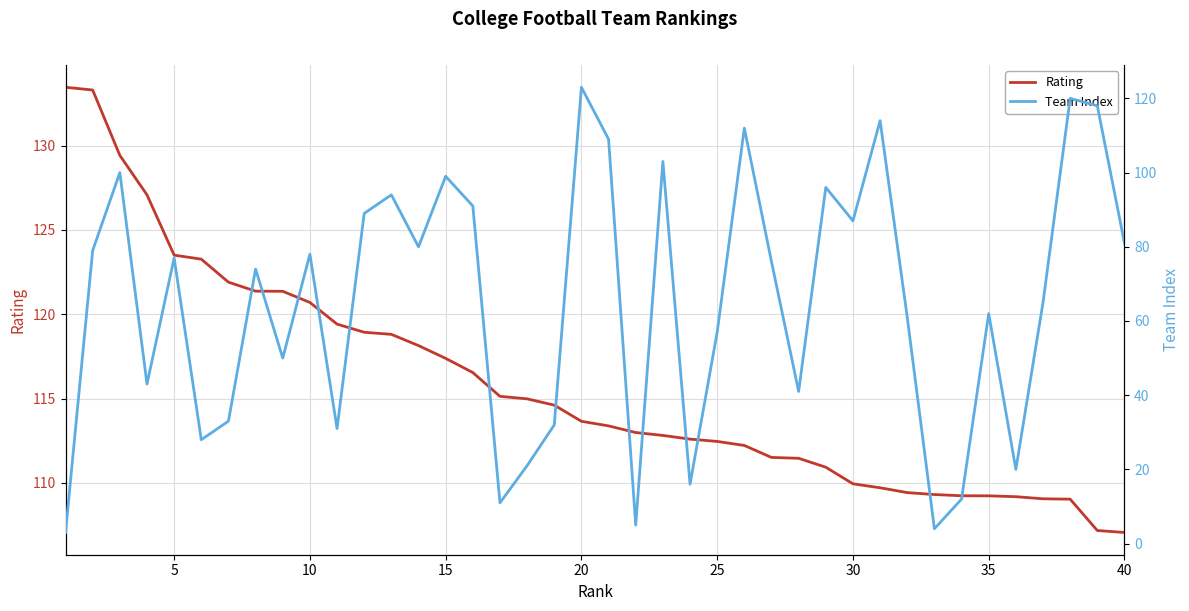

True or false: Team Index has more than 0 interior local peaks.

True